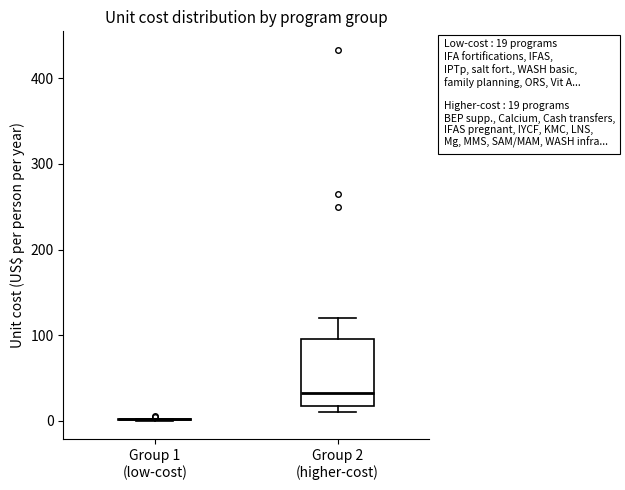

Which box is the tallest, from its lower edge to its upper edge?

Group 2 (higher-cost)